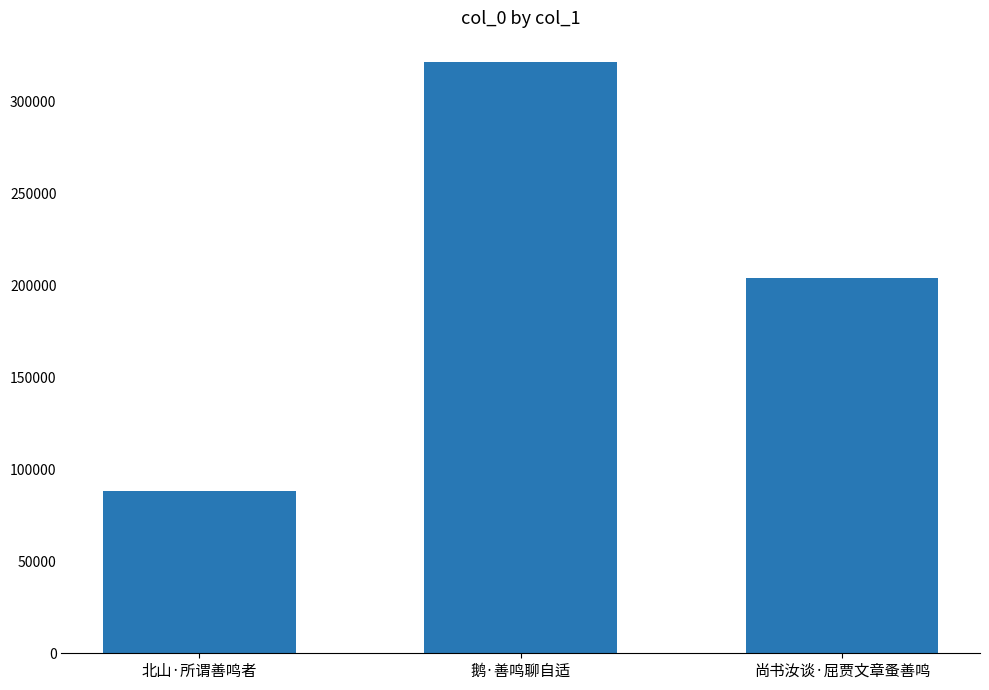

What is the sum of all values?

613385